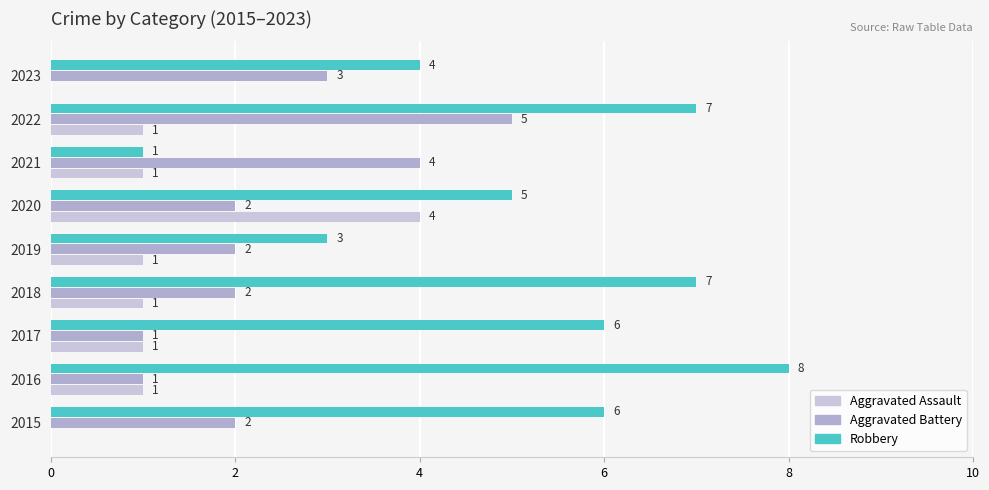

How many data points does each series have?

9